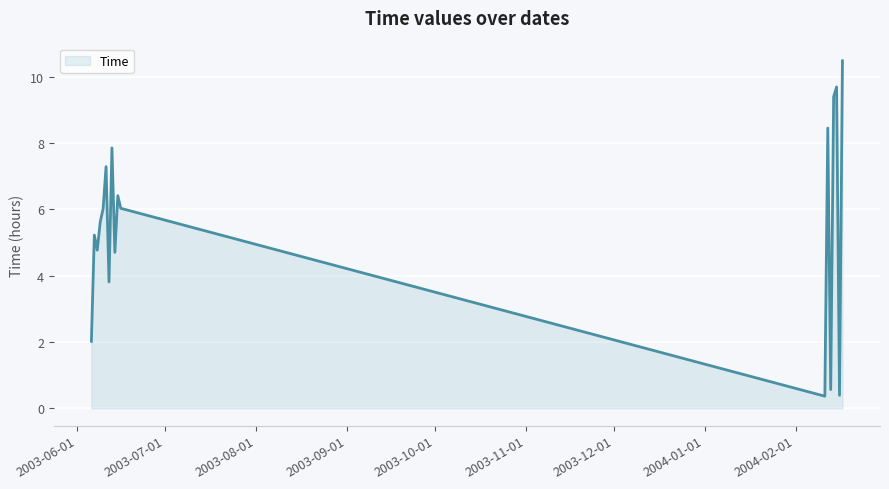

What is the minimum value shown in the chart?

0.4